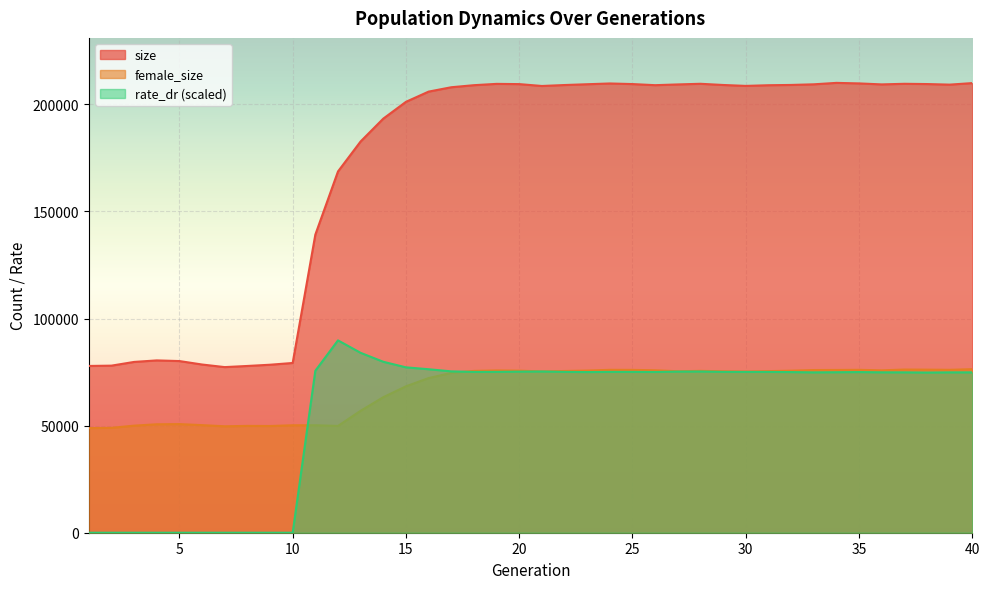

Which series has the largest total across all categories?

size